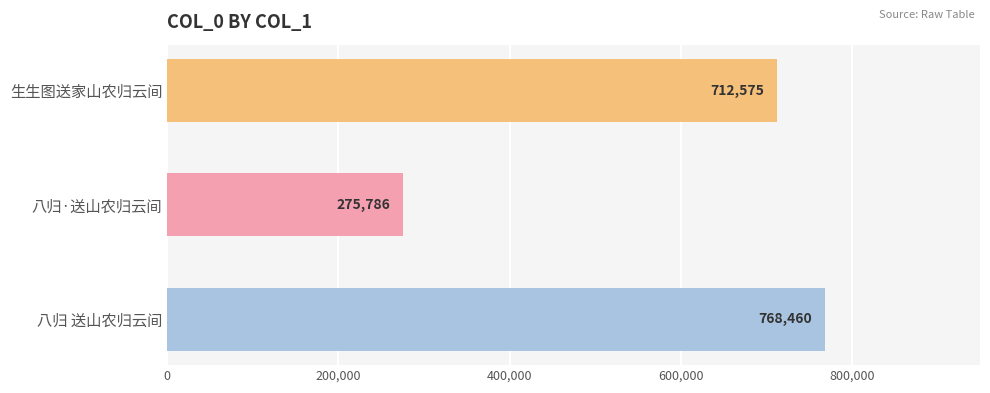

What is the sum of all values?

1756821